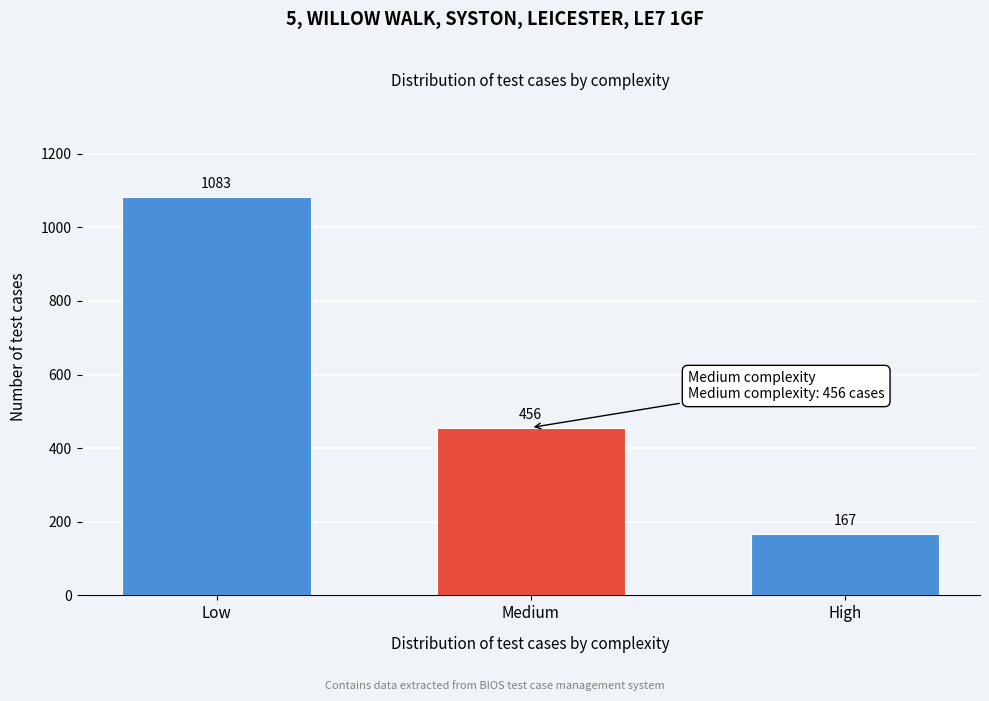

Reading left to right, what are all the values shown in this chart?

1083	456	167